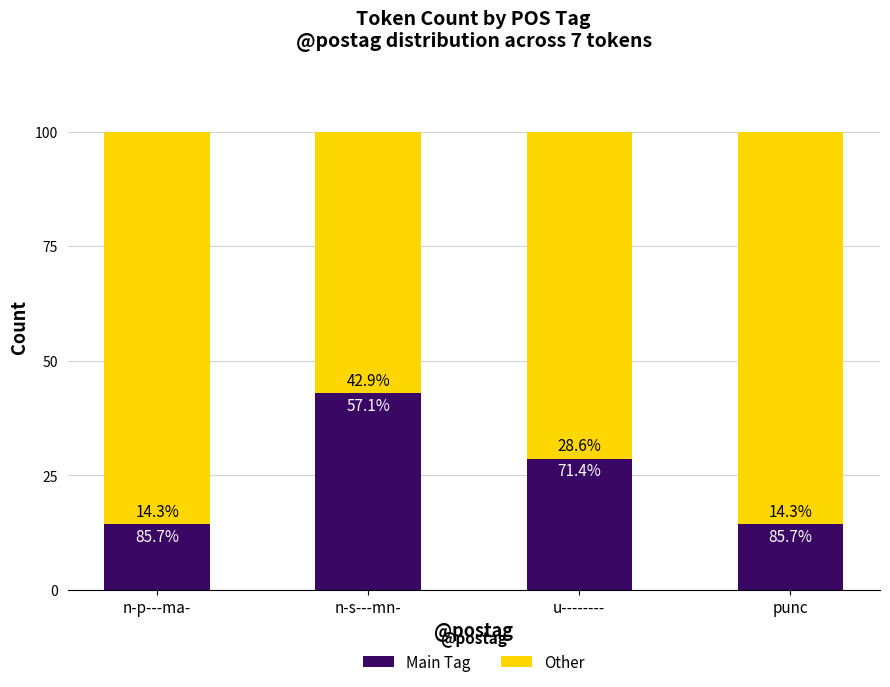

How many distinct data groups are displayed?

2